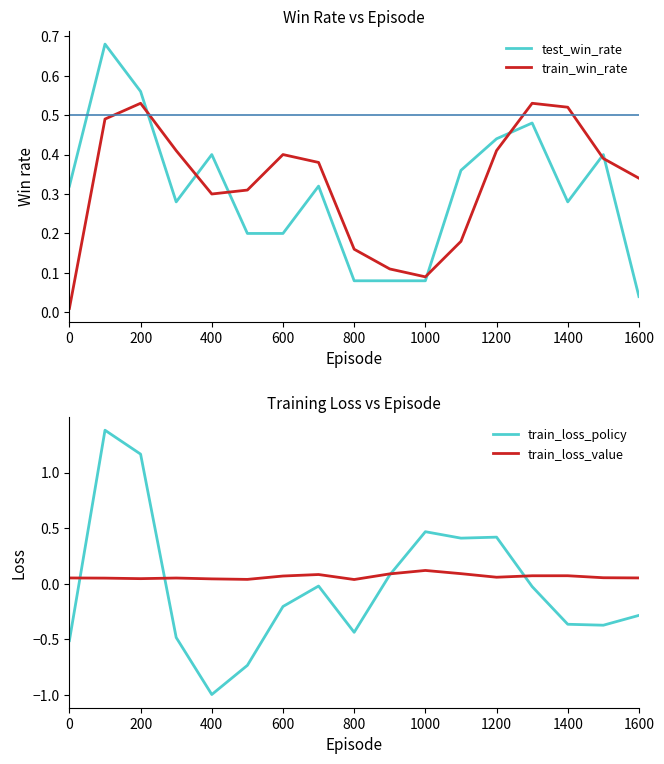

Where is the first local minimum for train_loss_policy?

400